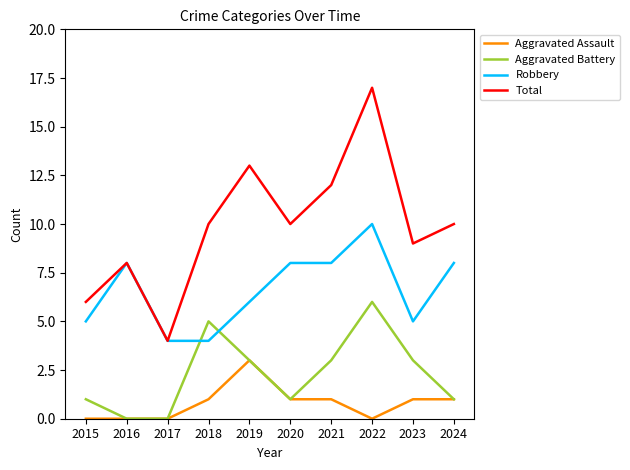

The value of Aggravated Assault at 2015 is 0. True or false?

True